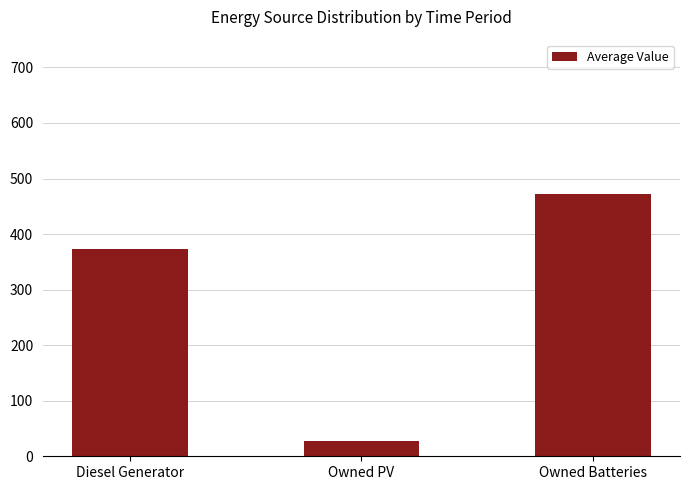

What is the label of the 2nd bar from the left?

Owned PV